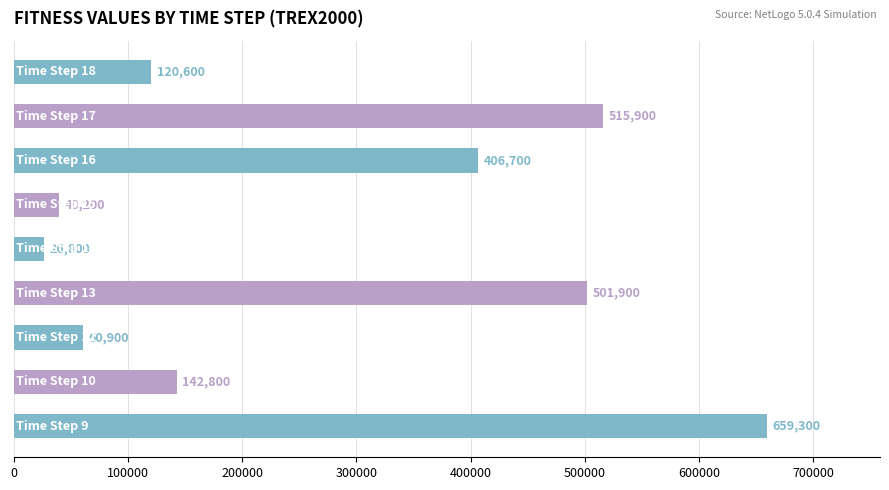

Does the chart contain stacked bars?

No